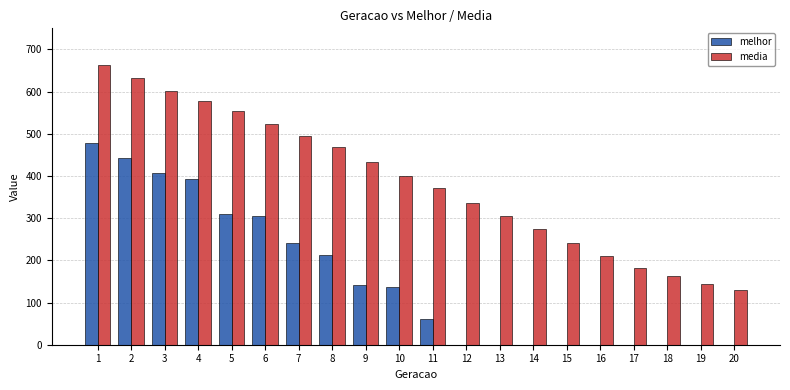

True or false: media has a value of 371.9 at 11.

True